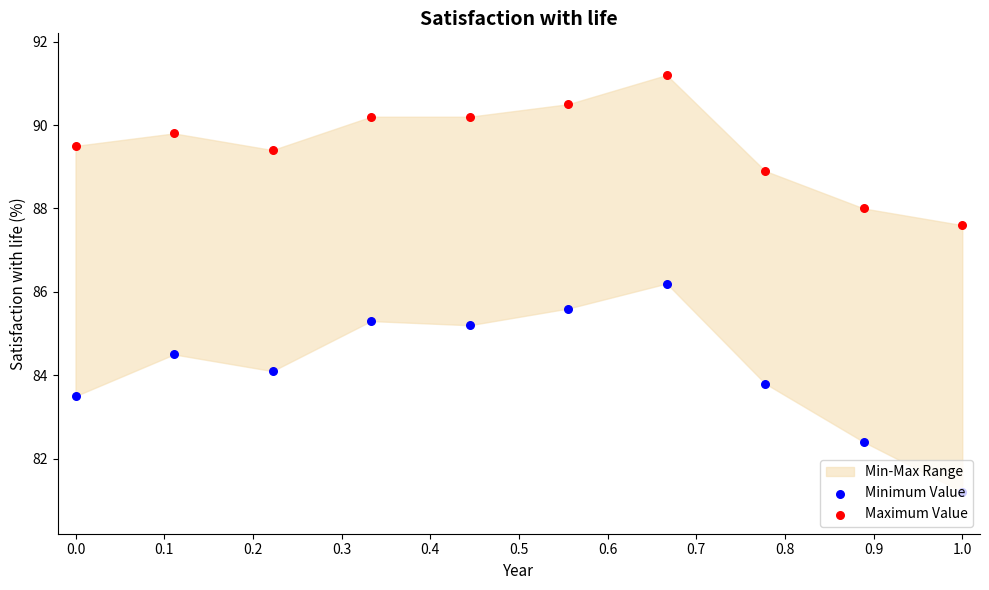

Which series contains the highest Y value?

Maximum Value